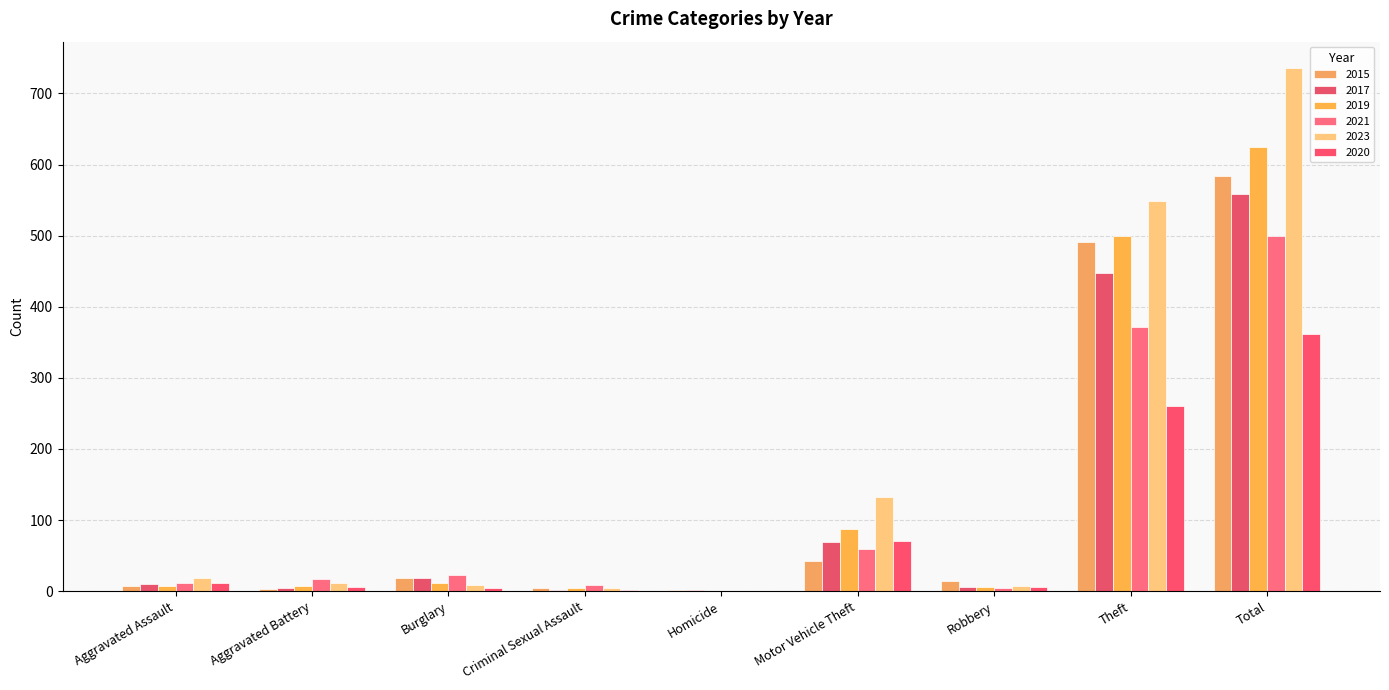

List the series in order of their peak value, lowest first.

2020, 2021, 2017, 2015, 2019, 2023